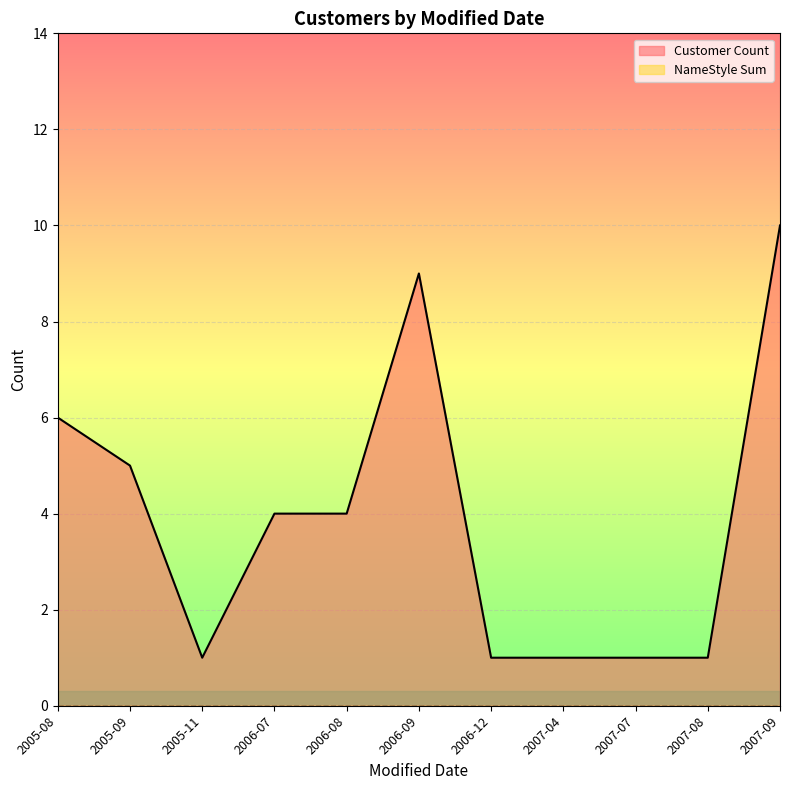

What position from the right is 2007-07?

3